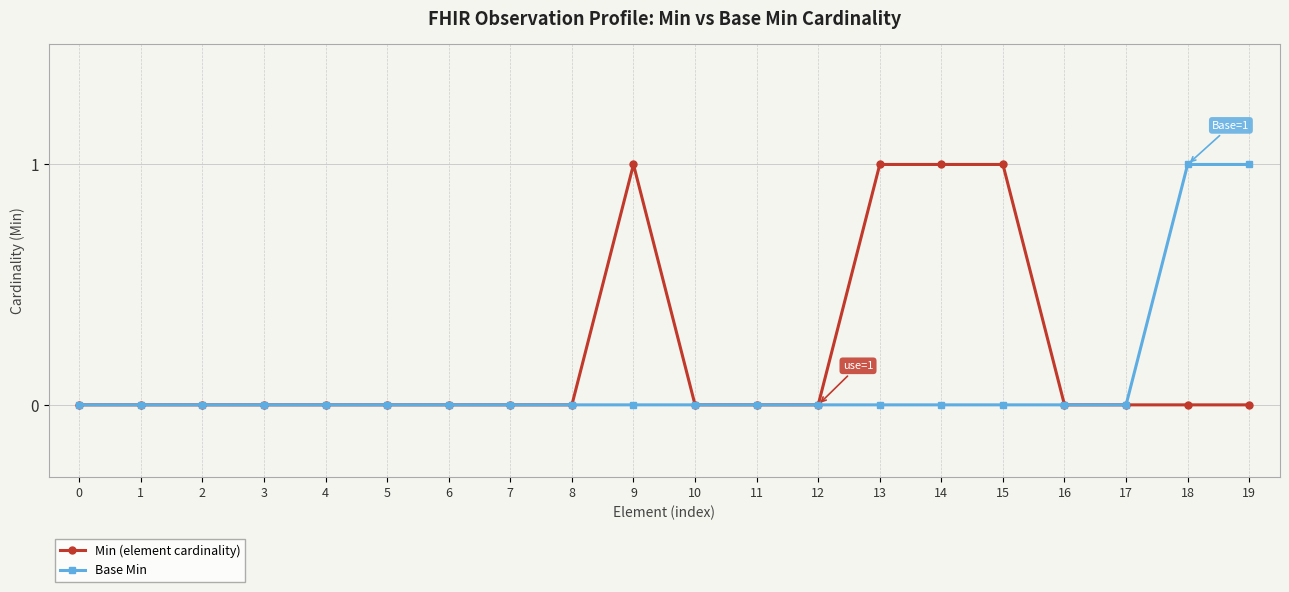

The value of Base Min at 6 is 0. True or false?

True